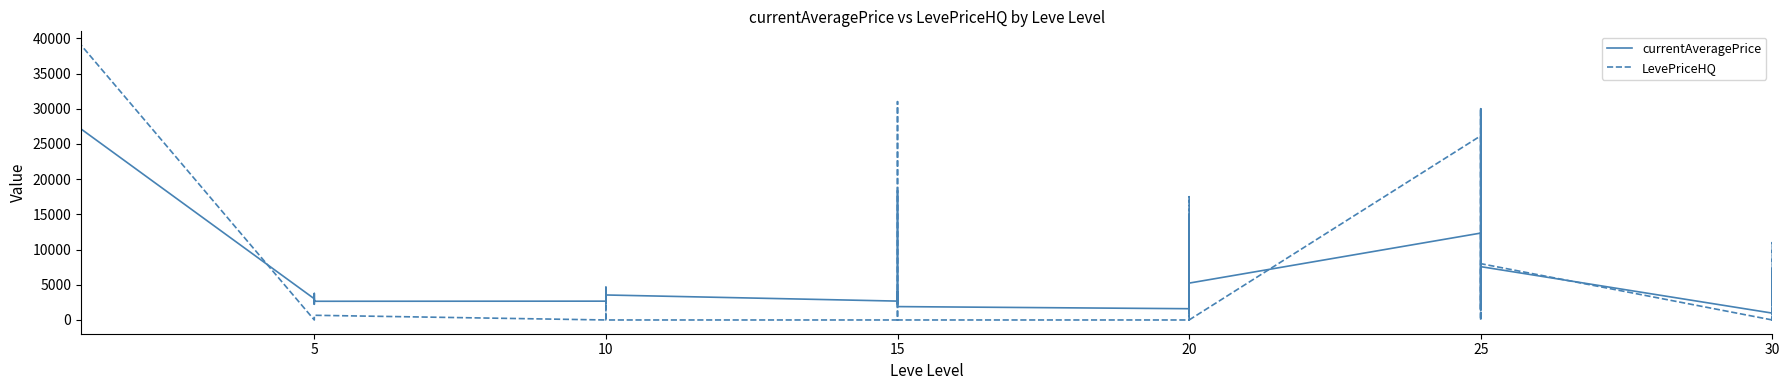

What is the value of the LevePriceHQ point at the 23rd from the left?

10118.0